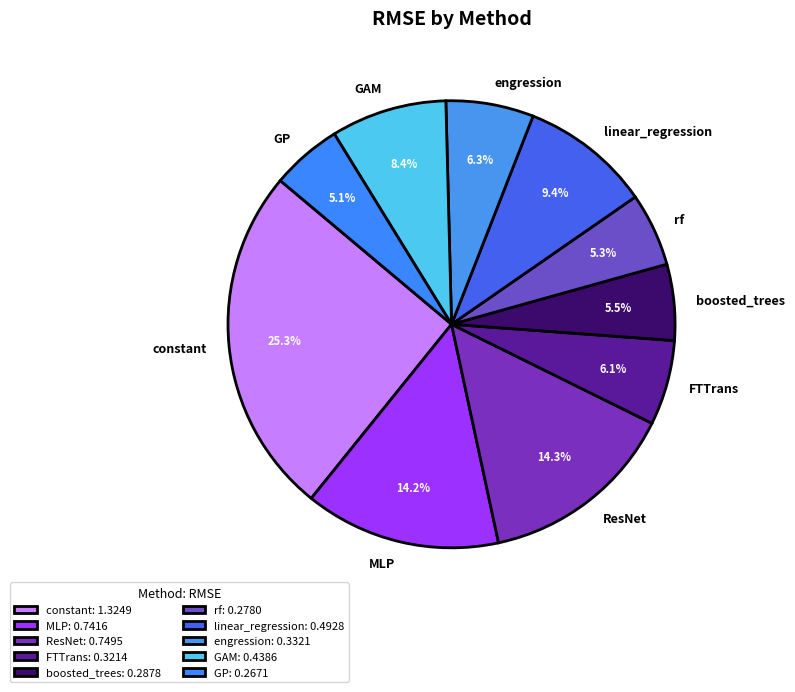

To the nearest percent, what is the difference between the MLP and rf slice percentages?

9%